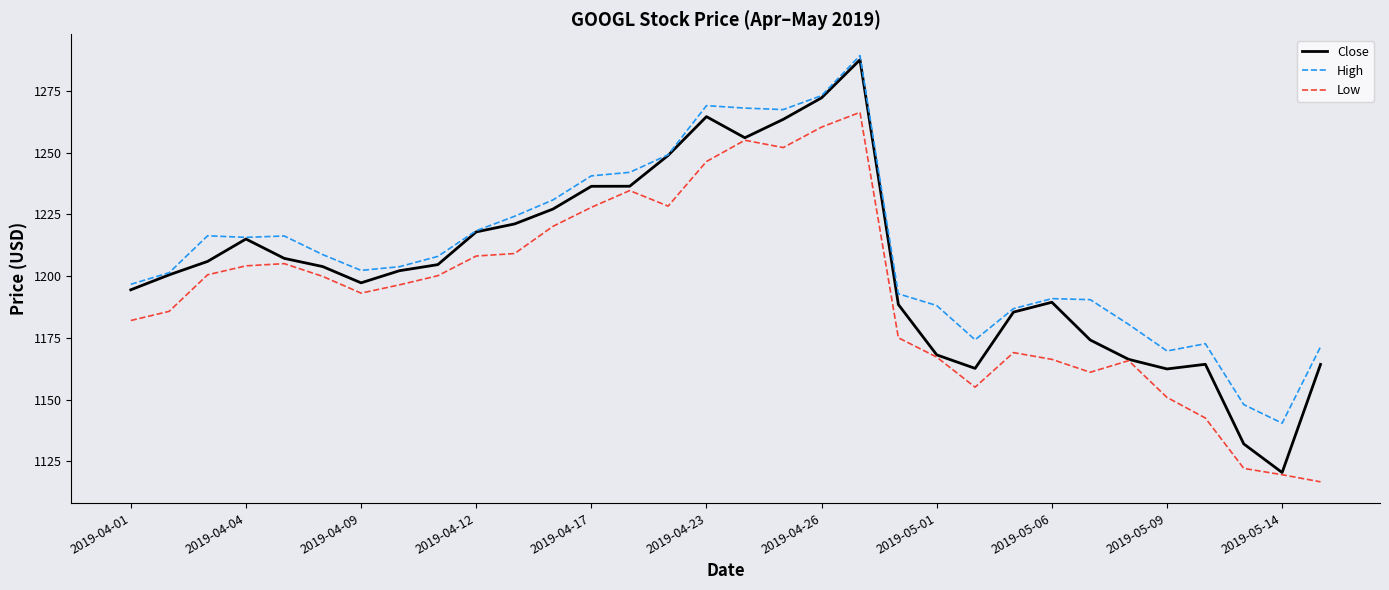

True or false: Low and High cross at least once.

False